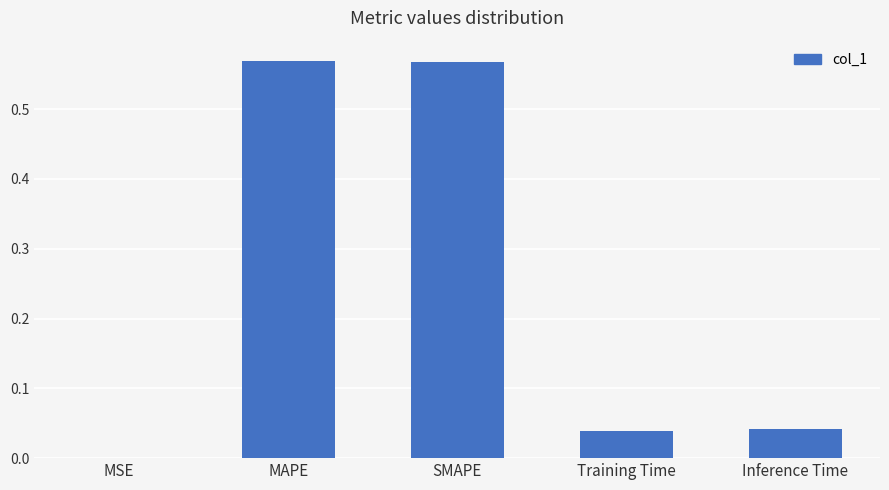

What is the sum of all values?

1.2